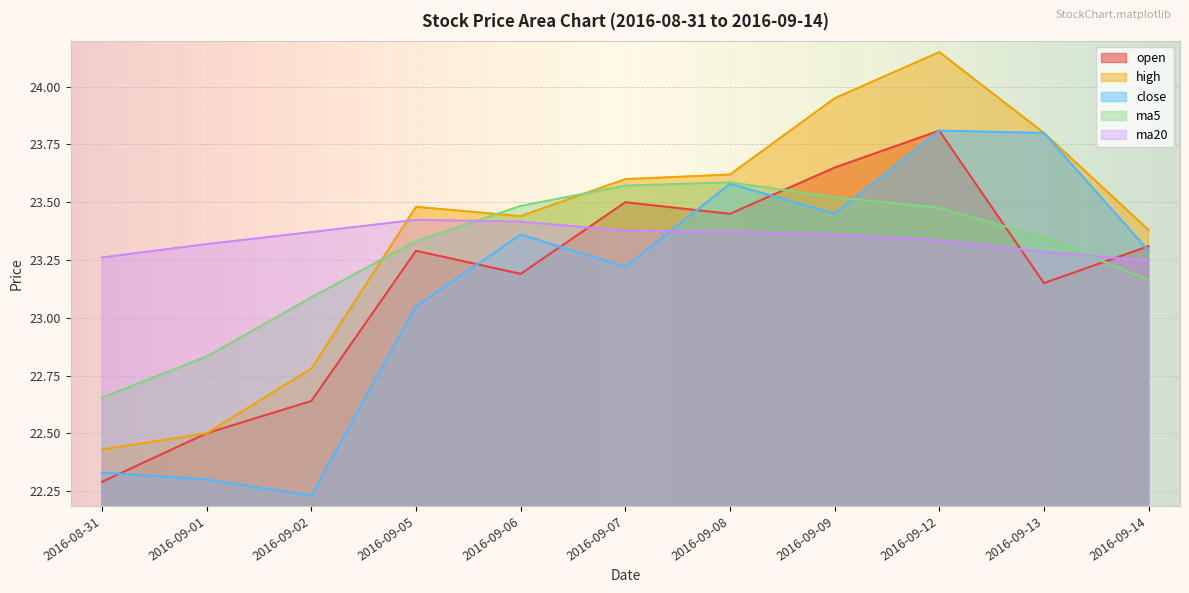

Is it true that close equals 23.2 at 2016-09-07?

True